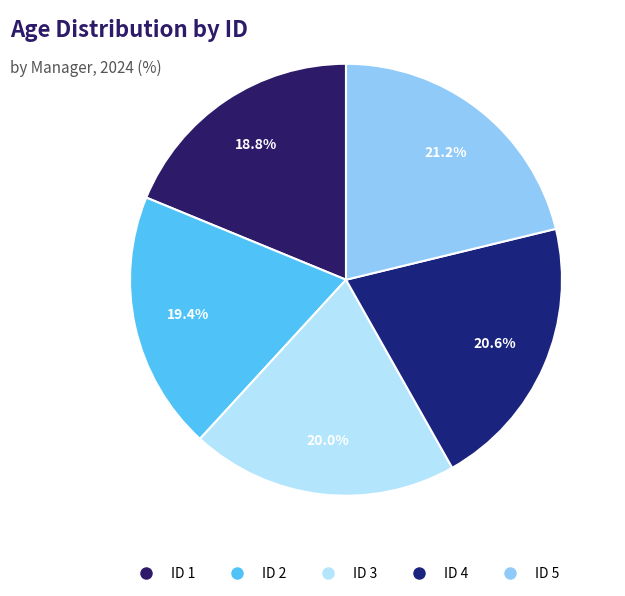

How many segments does this pie chart have?

5